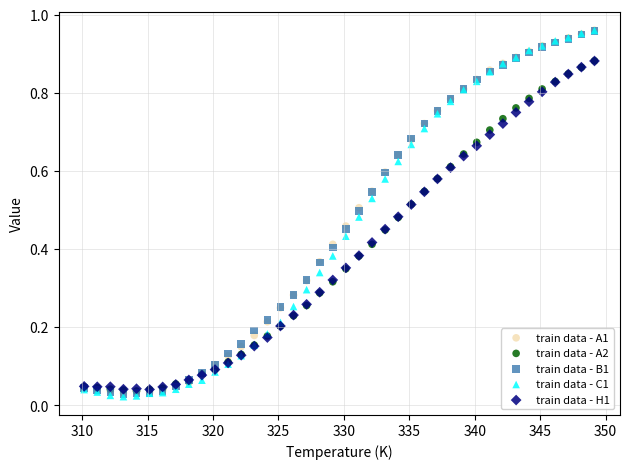

What are all the series names shown in the legend?

train data - A1, train data - A2, train data - B1, train data - C1, train data - H1